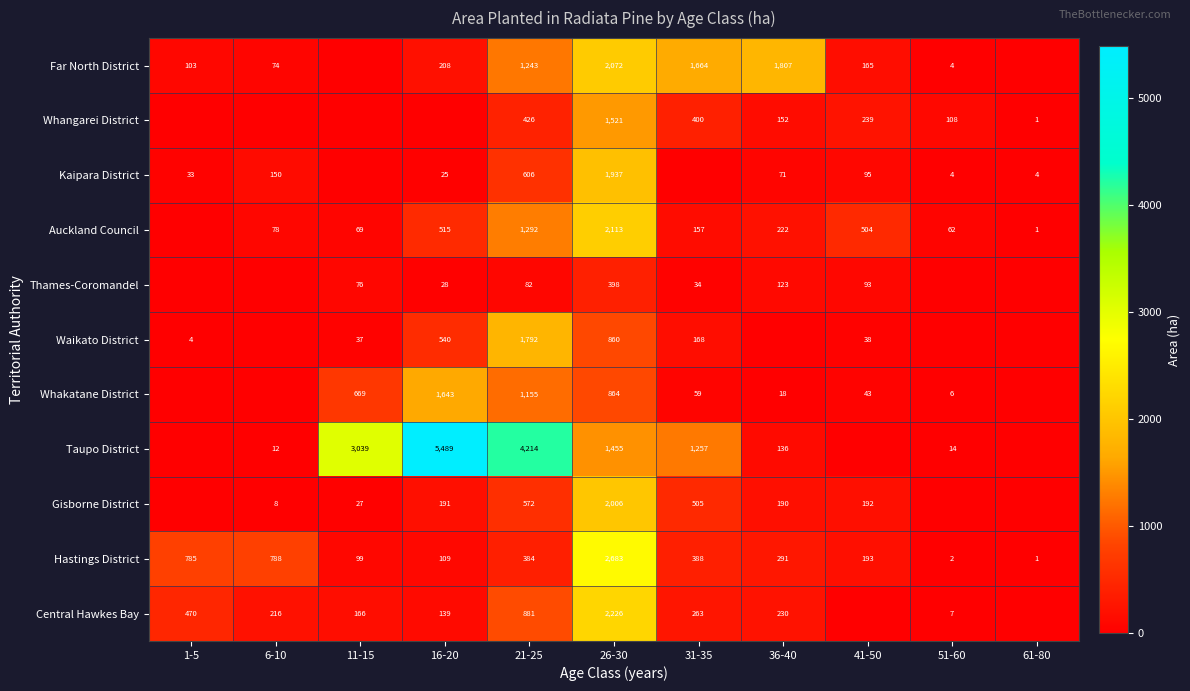

How many series are shown in this chart?

11